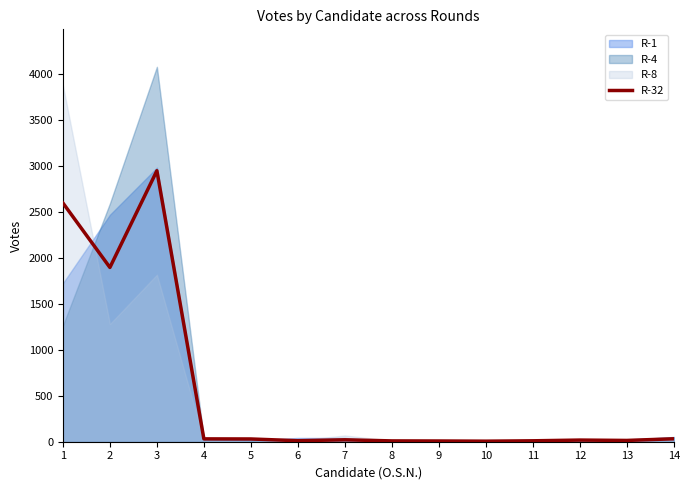

The value at 9 is 8. True or false?

True